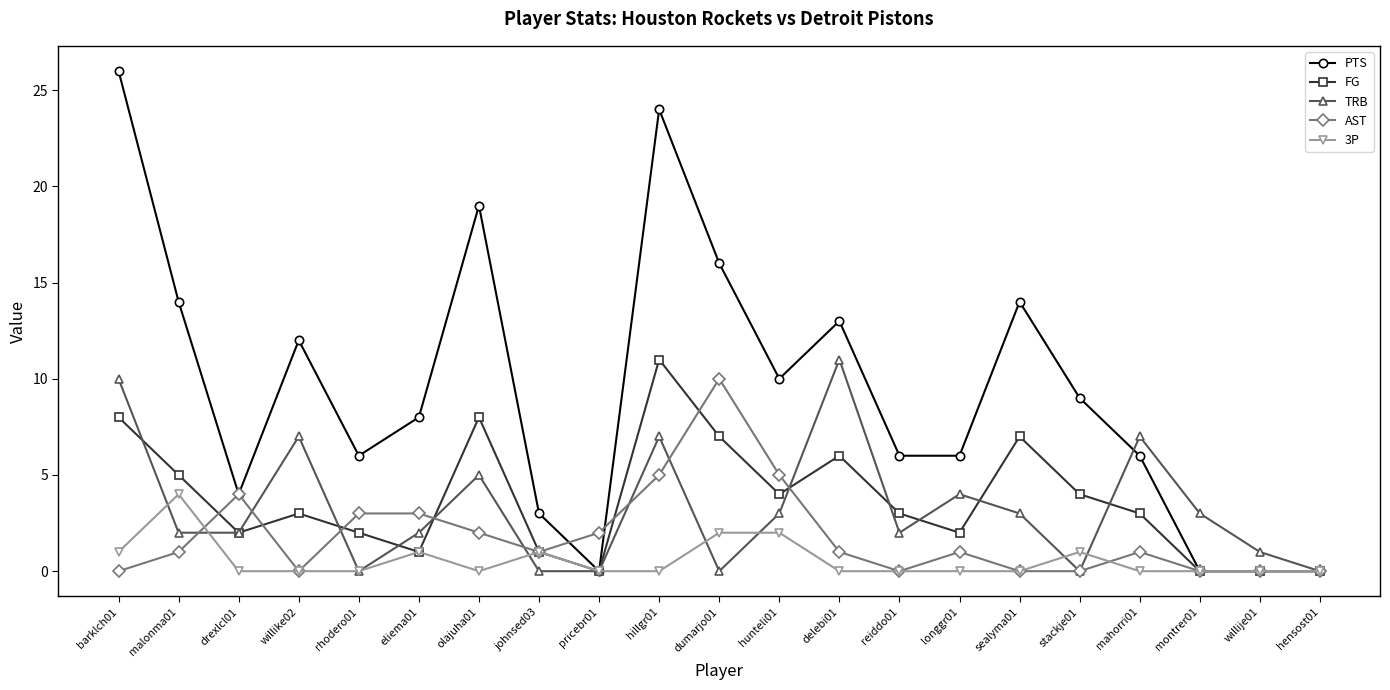

True or false: PTS has a value of 0 at pricebr01.

True